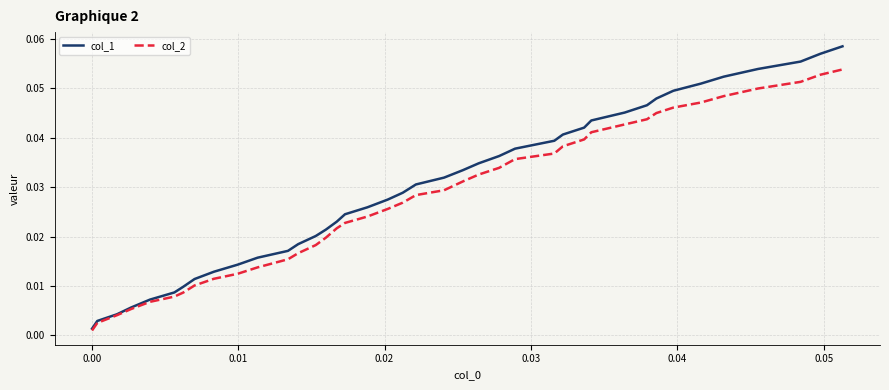

List the series in order of their peak value, highest first.

col_1, col_2